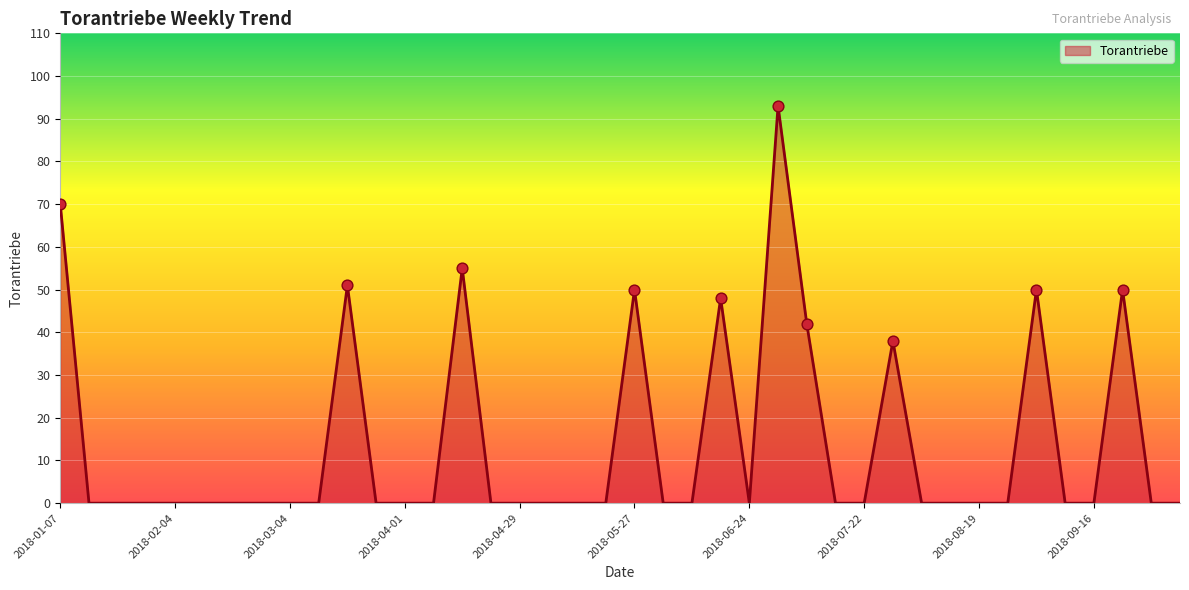

What is the greatest value displayed?

93